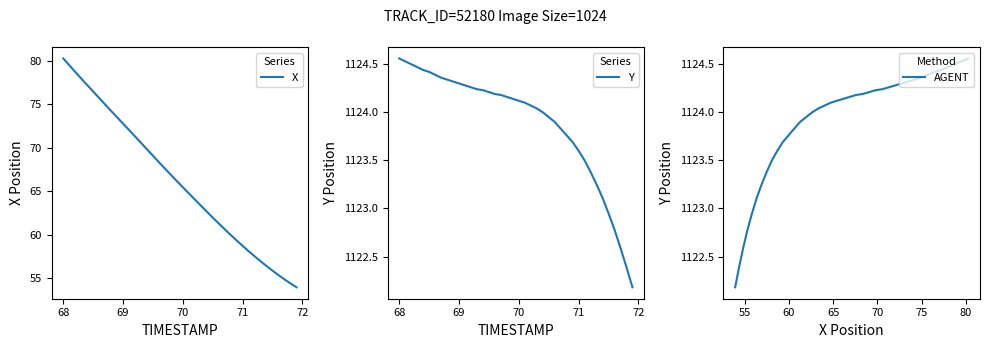

Is the value of Y at 7 greater than the value of X at 13?

Yes